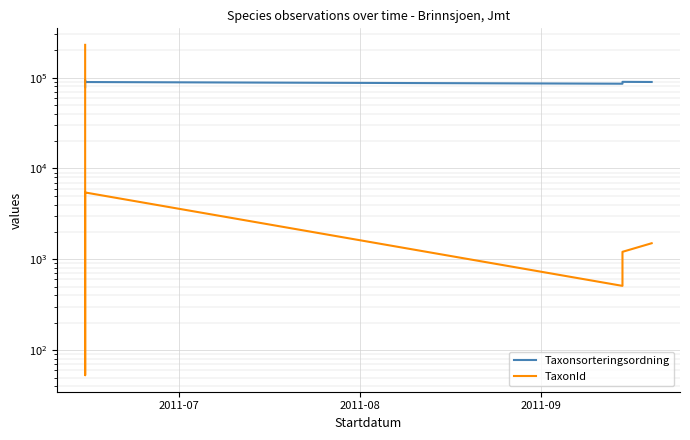

How many intersections are there between Taxonsorteringsordning and TaxonId?

1